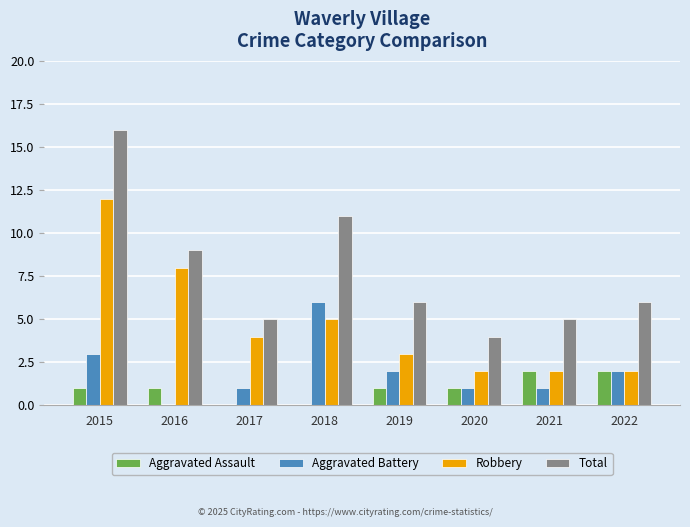

True or false: Aggravated Assault has a value of 0 at 2017.

True